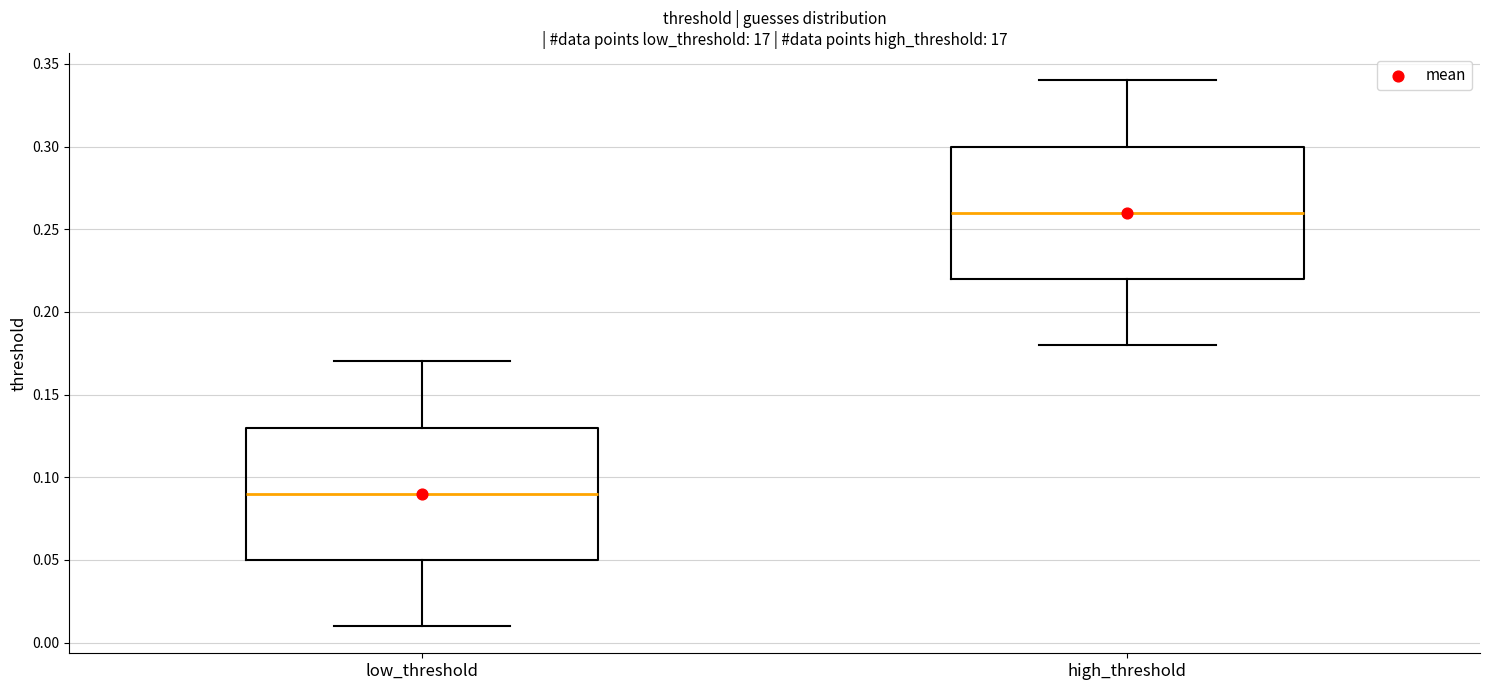

Reading left to right, transcribe this box plot: for each box, give where its median line is, the range the box spans, and where its two whiskers end, as read against the y-axis. The values are not printed on the chart, so give them approximately, as read against the axis.

low_threshold: median 0.09, box 0.05 to 0.13, whiskers 0.01 to 0.17
high_threshold: median 0.26, box 0.22 to 0.30, whiskers 0.18 to 0.34